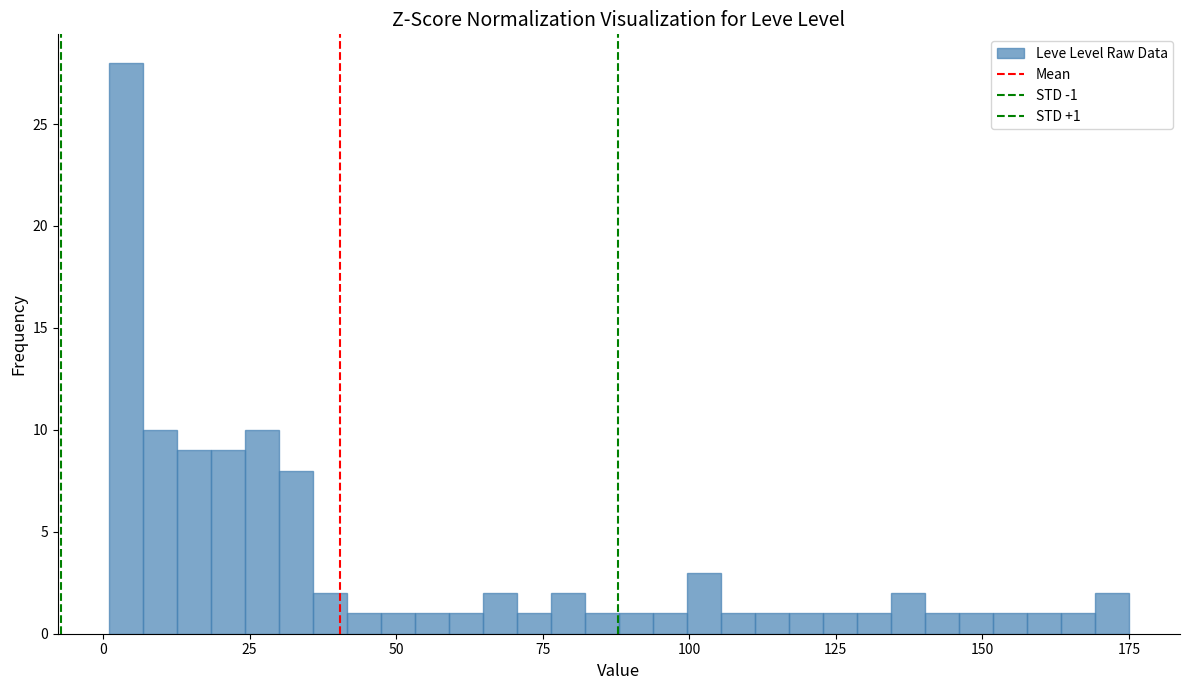

Around what value on the x-axis is the tallest bar? Give the approximate position of its centre, as read against the axis.

5